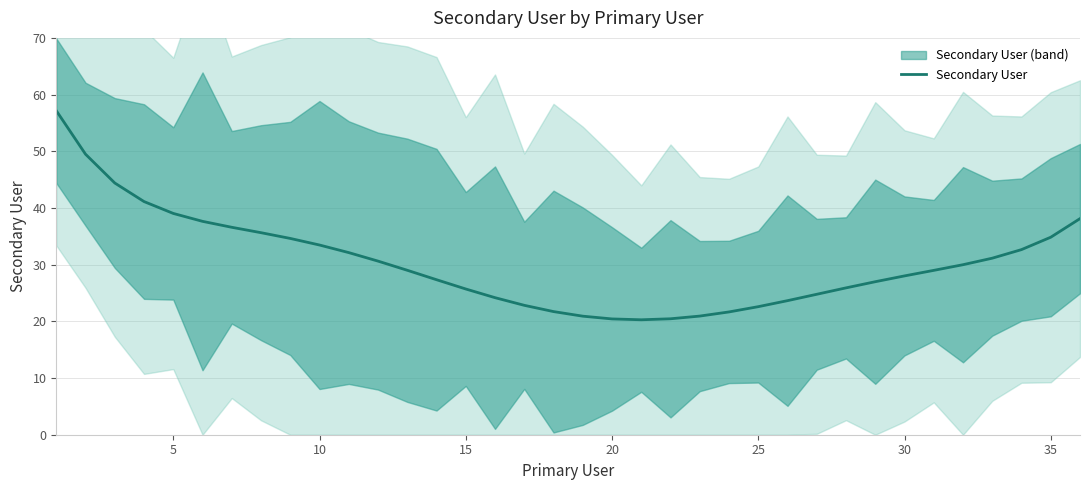

True or false: there are more than 2 points higher than both neighbors.

False